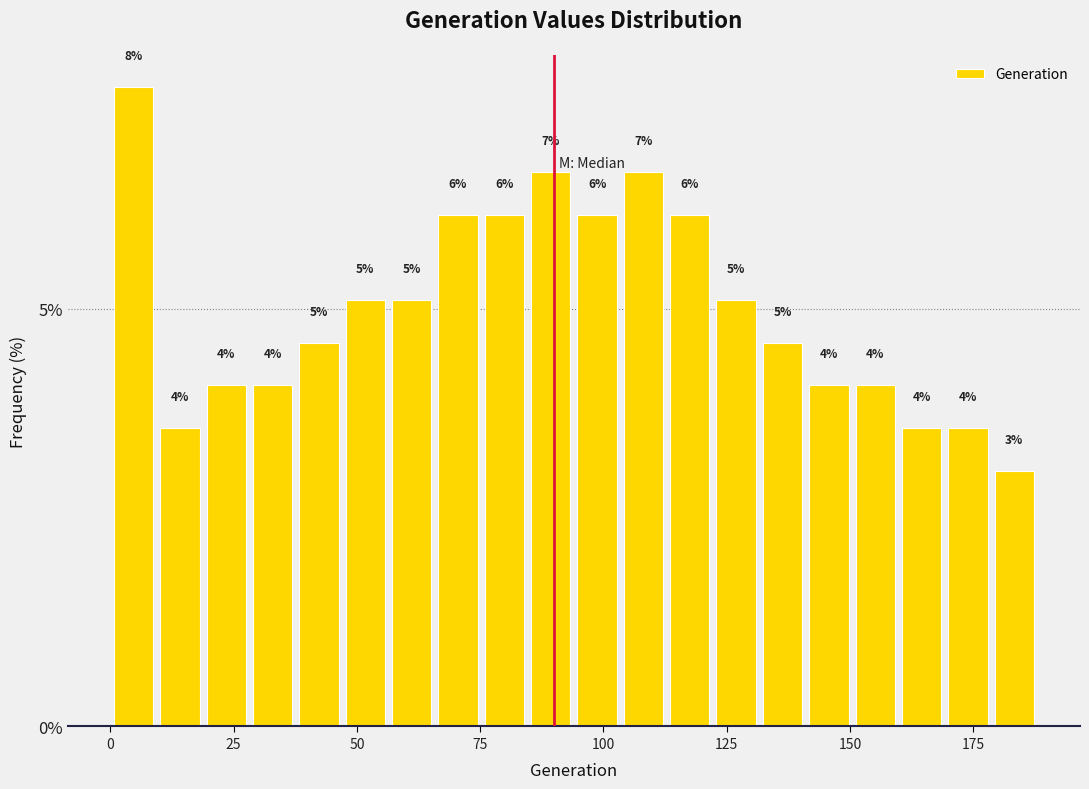

Around what value on the x-axis is the tallest bar? Give the approximate position of its centre, as read against the axis.

5